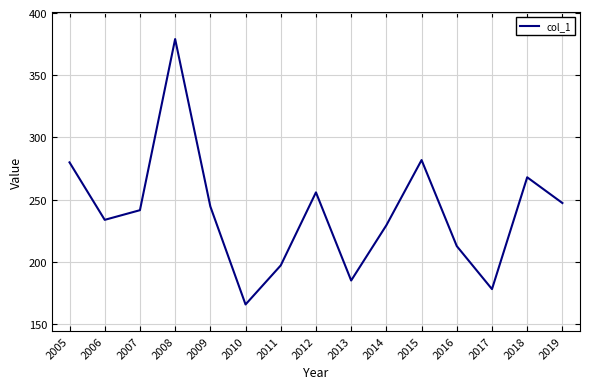

At which category does the data reach its first local peak?

2008